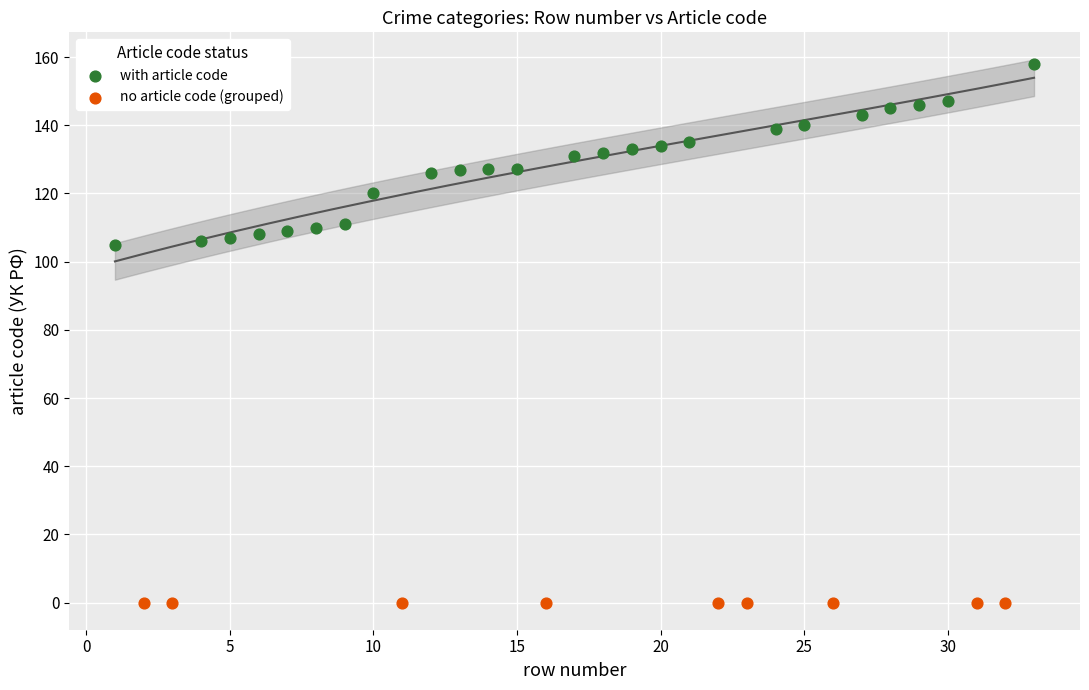

Which series contains the lowest Y value?

no article code (grouped)